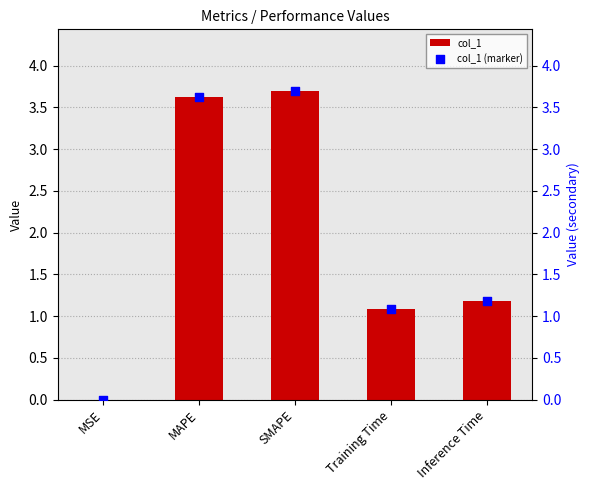

Which series reaches the maximum Y coordinate?

col_1